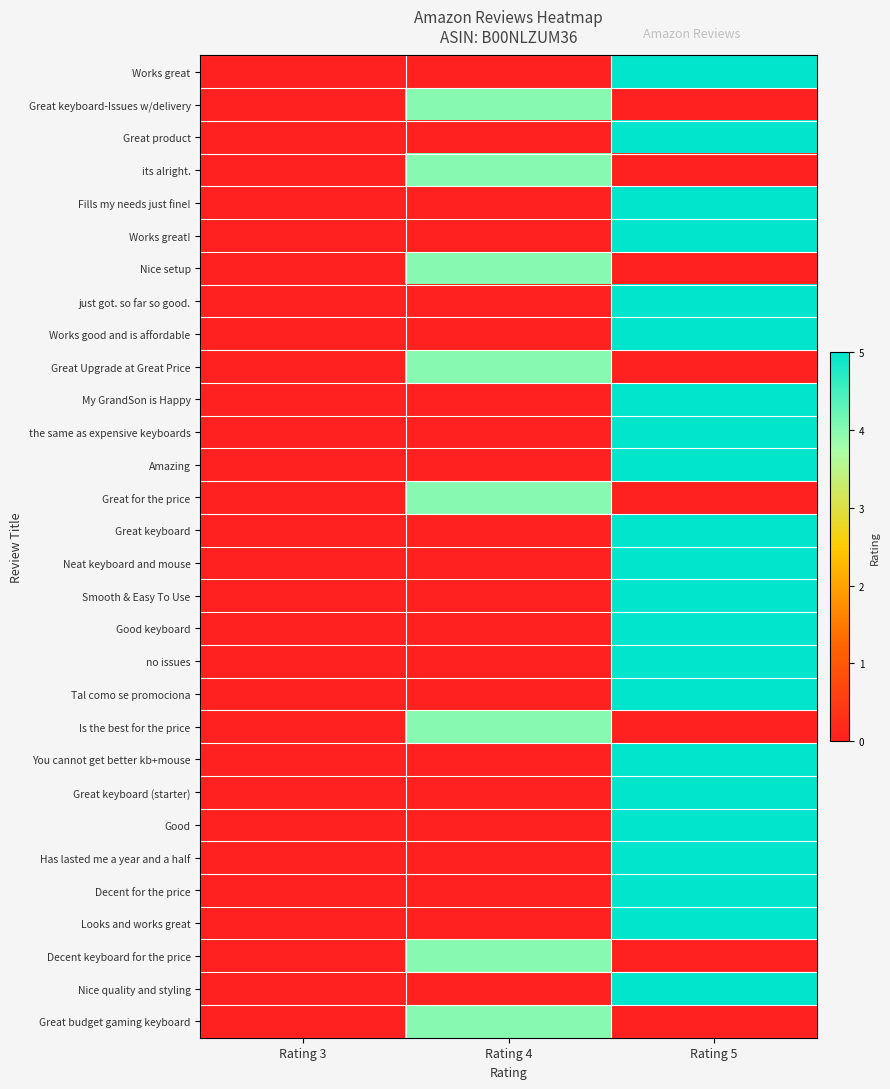

Which series has the widest spread of values?

Works great